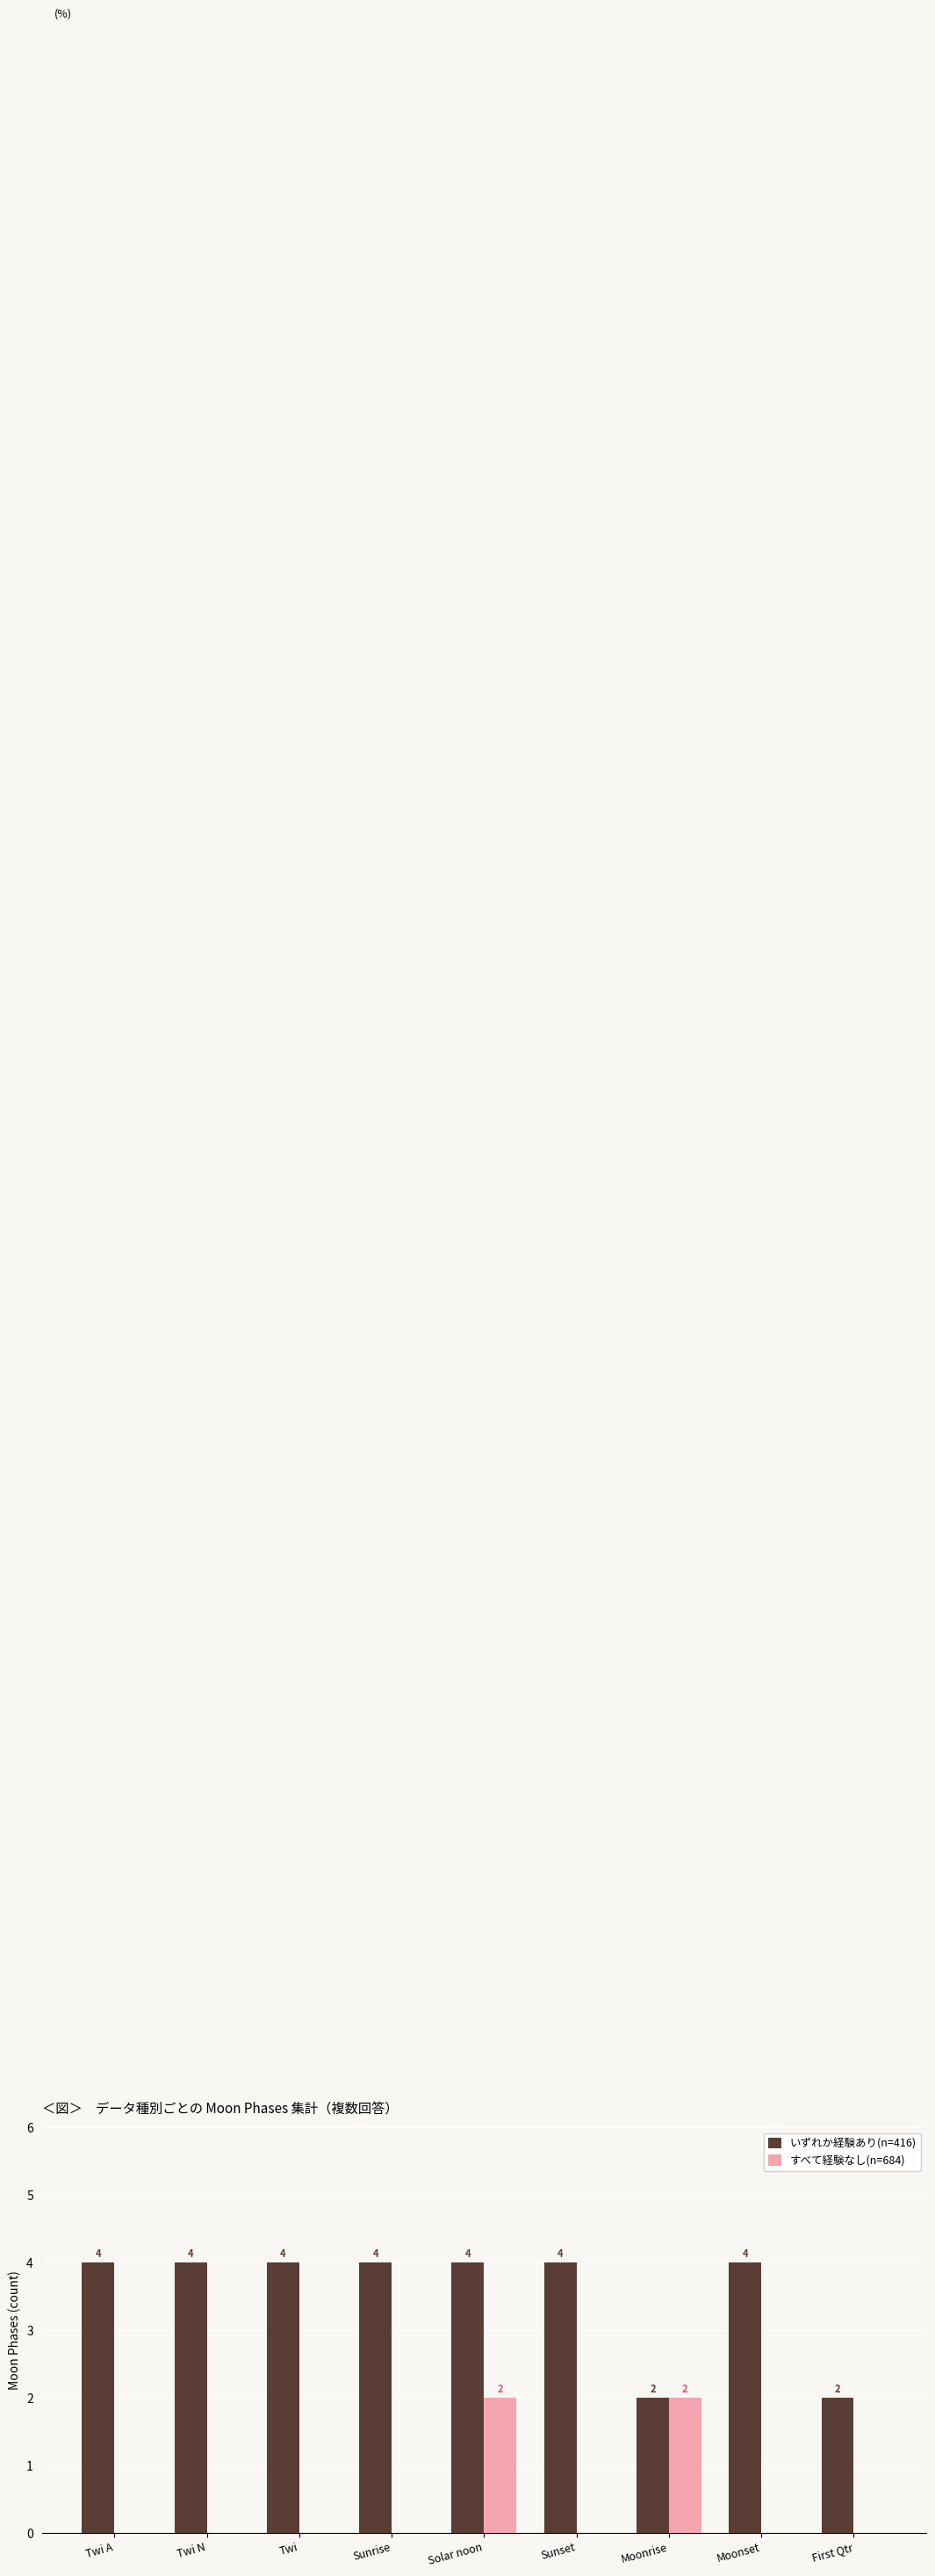

What is the average value of the いずれか経験あり(n=416) series?

4